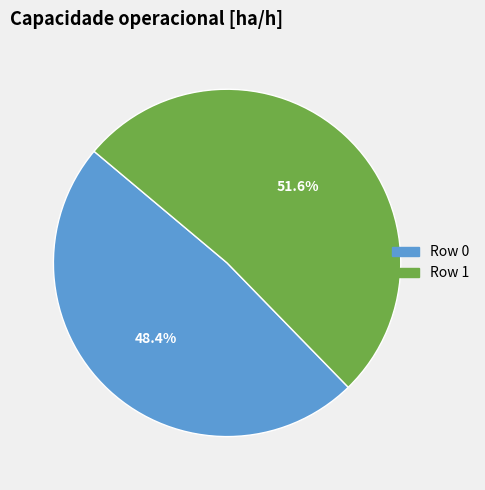

Is there a majority slice in this chart?

Yes